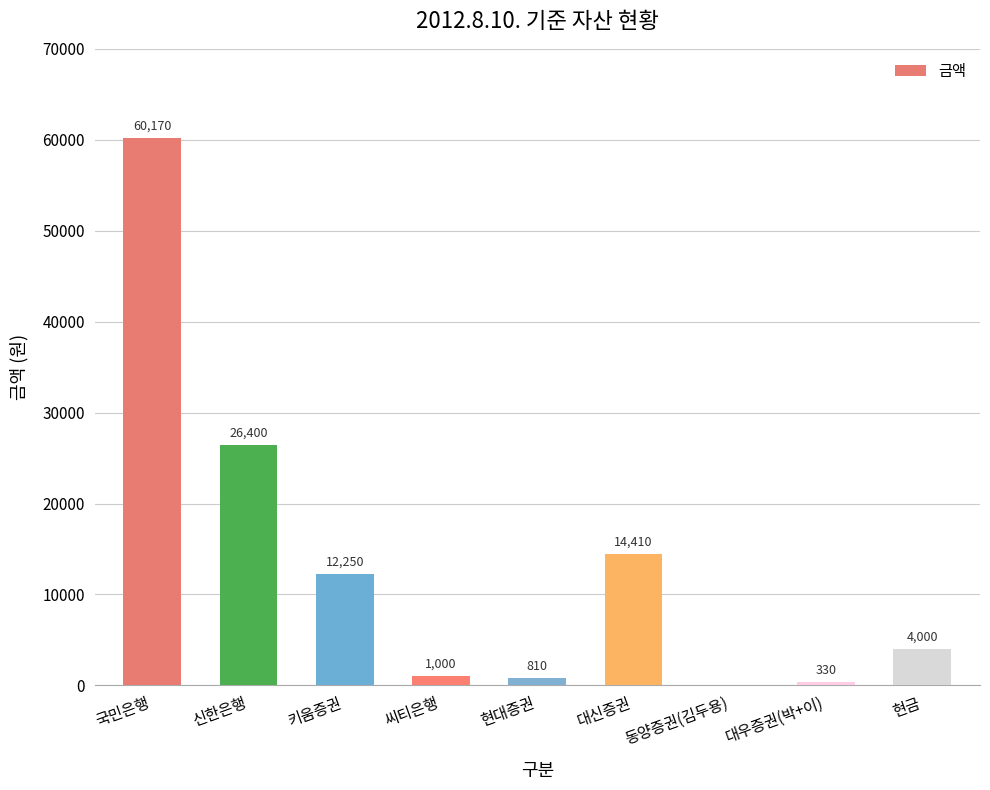

Reading left to right, list all the values displayed in this chart.

국민은행=60170	신한은행=26400	키움증권=12250	씨티은행=1000	현대증권=810	대신증권=14410	동양증권(김두용)=0	대우증권(박+이)=330	현금=4000